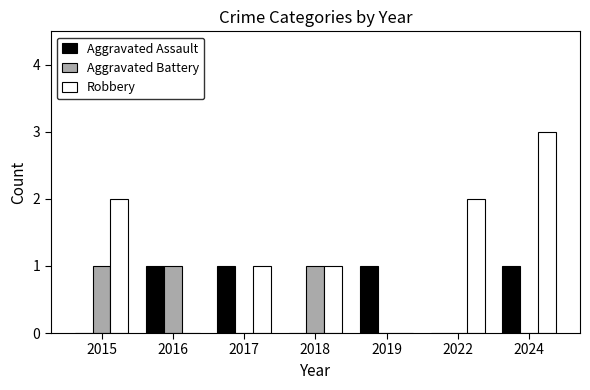

What are all the series names shown in the legend?

Aggravated Assault, Aggravated Battery, Robbery